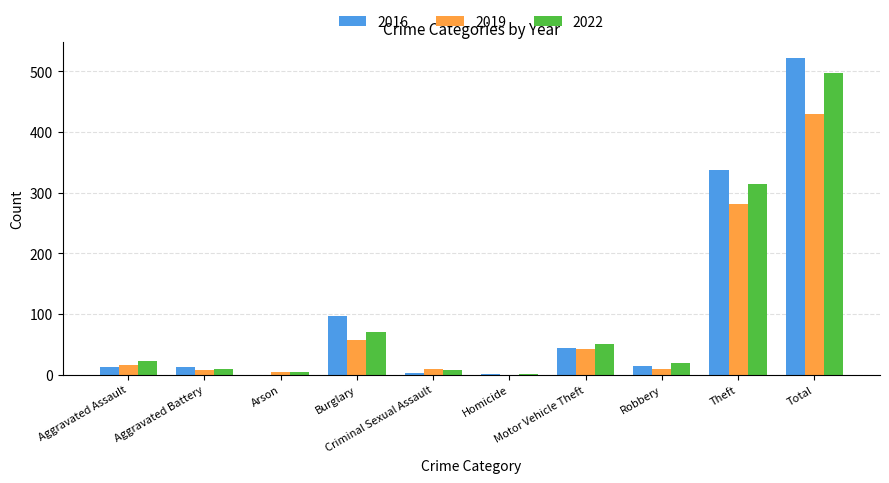

What is the total value across all series at Aggravated Battery?

30